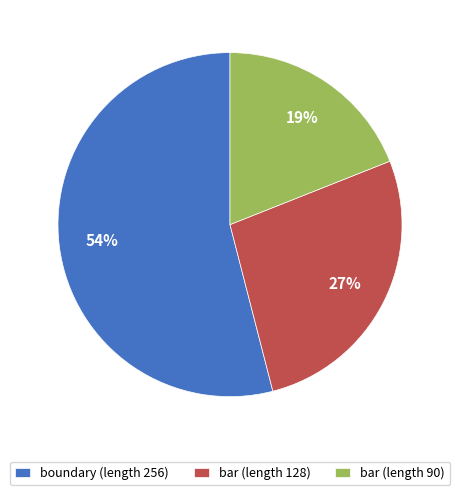

Is it true that boundary (length 256) is 54% of the pie?

True